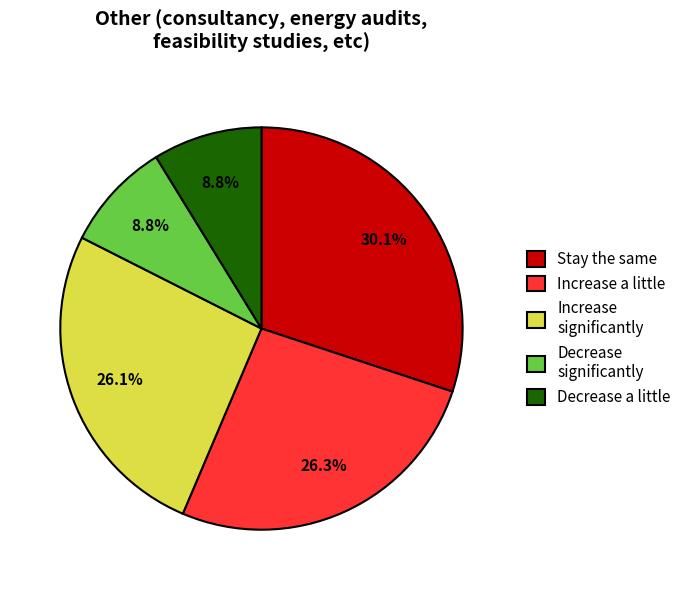

Combined, do Decrease significantly and Decrease a little account for over 50%?

No